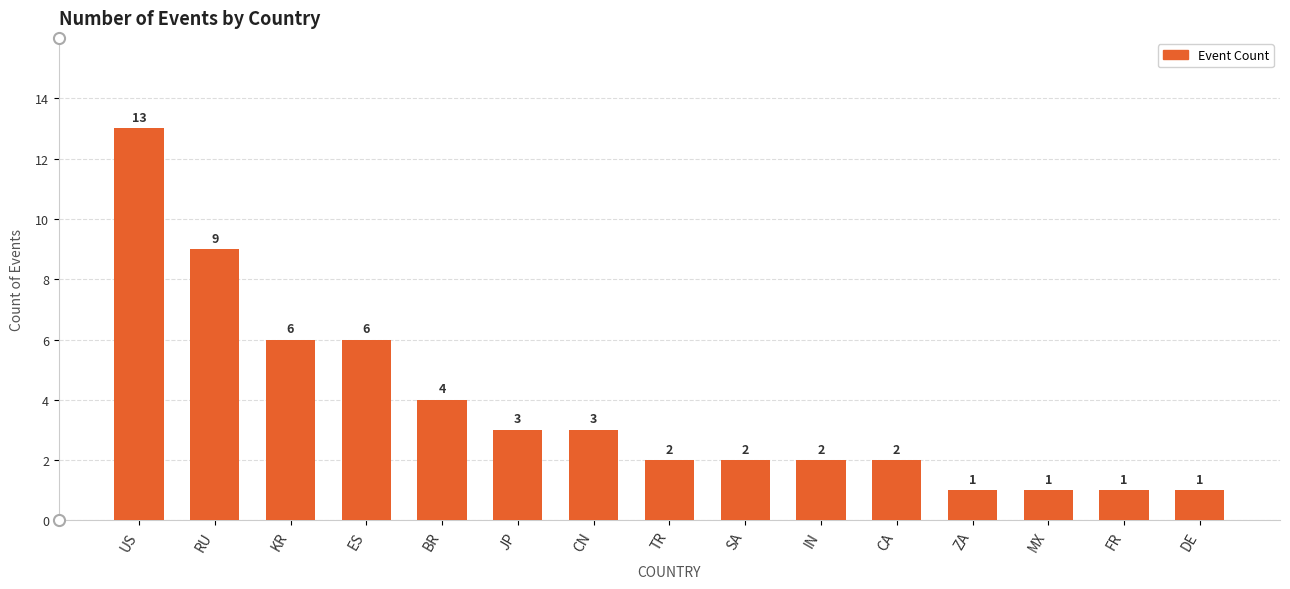

Reading right to left, extract all data points from this chart.

DE=1	FR=1	MX=1	ZA=1	CA=2	IN=2	SA=2	TR=2	CN=3	JP=3	BR=4	ES=6	KR=6	RU=9	US=13